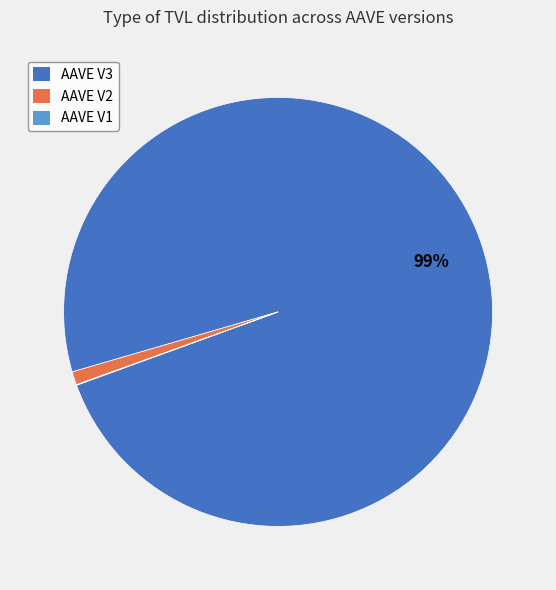

Which slice is the largest?

AAVE V3